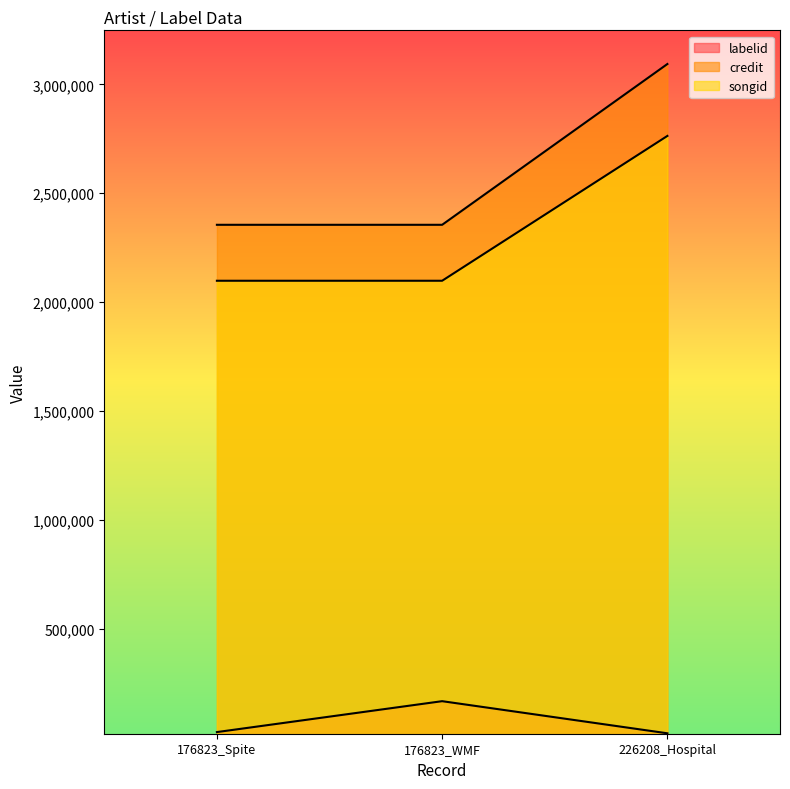

Does the chart display data point markers on the line(s)?

No